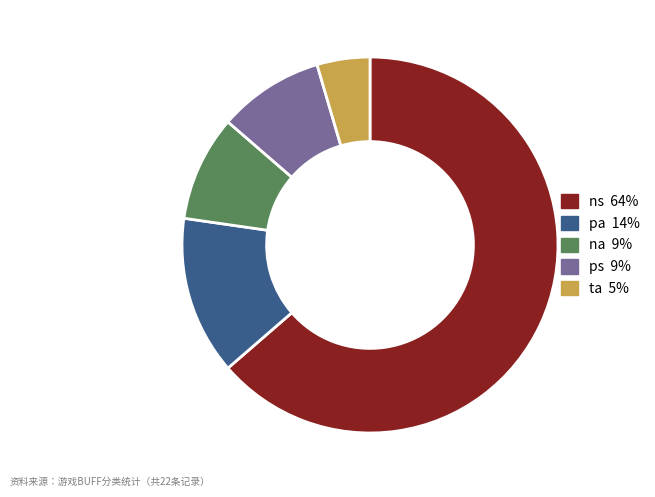

What is the ratio of the value at ns to the value at pa?

4.7